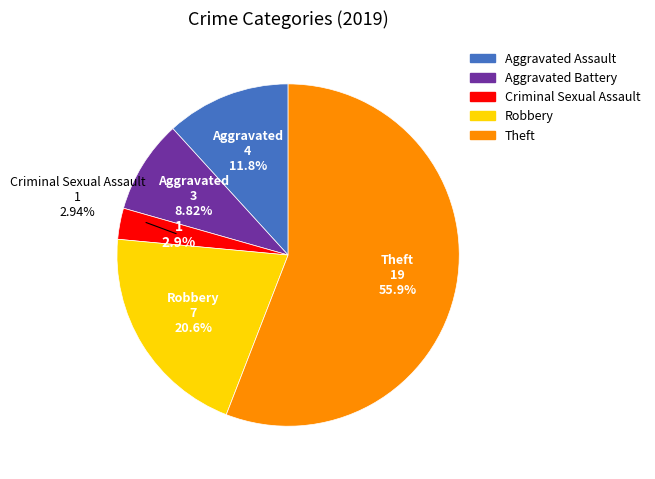

To the nearest percent, what percentage of the pie is Aggravated Battery?

9%